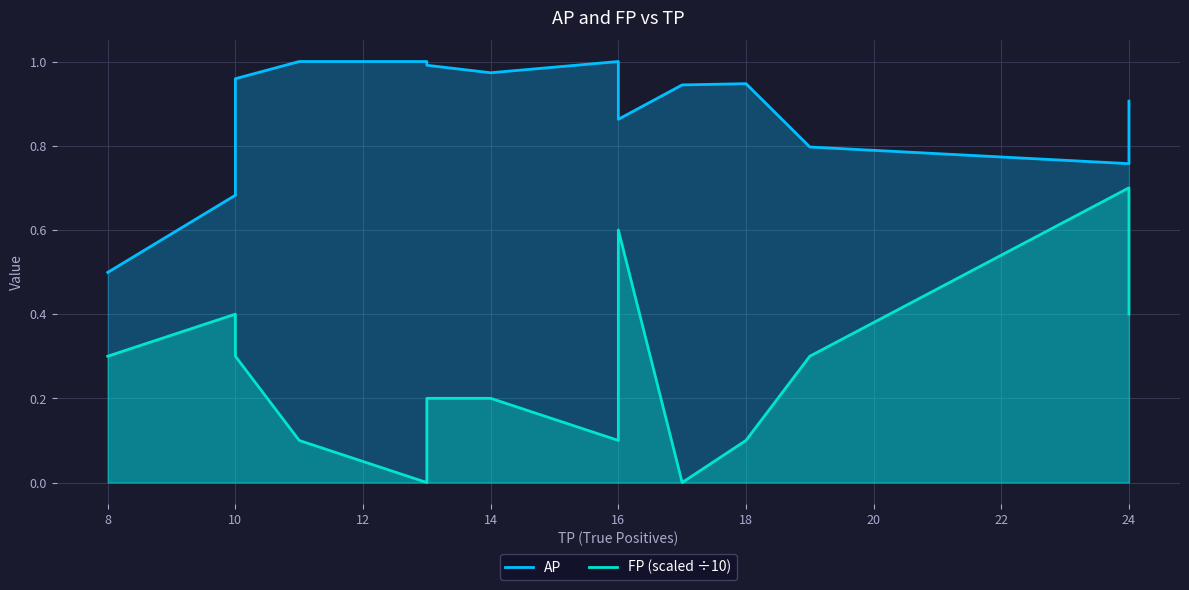

How many FP (scaled ÷10) values are between 0 and 1?

14